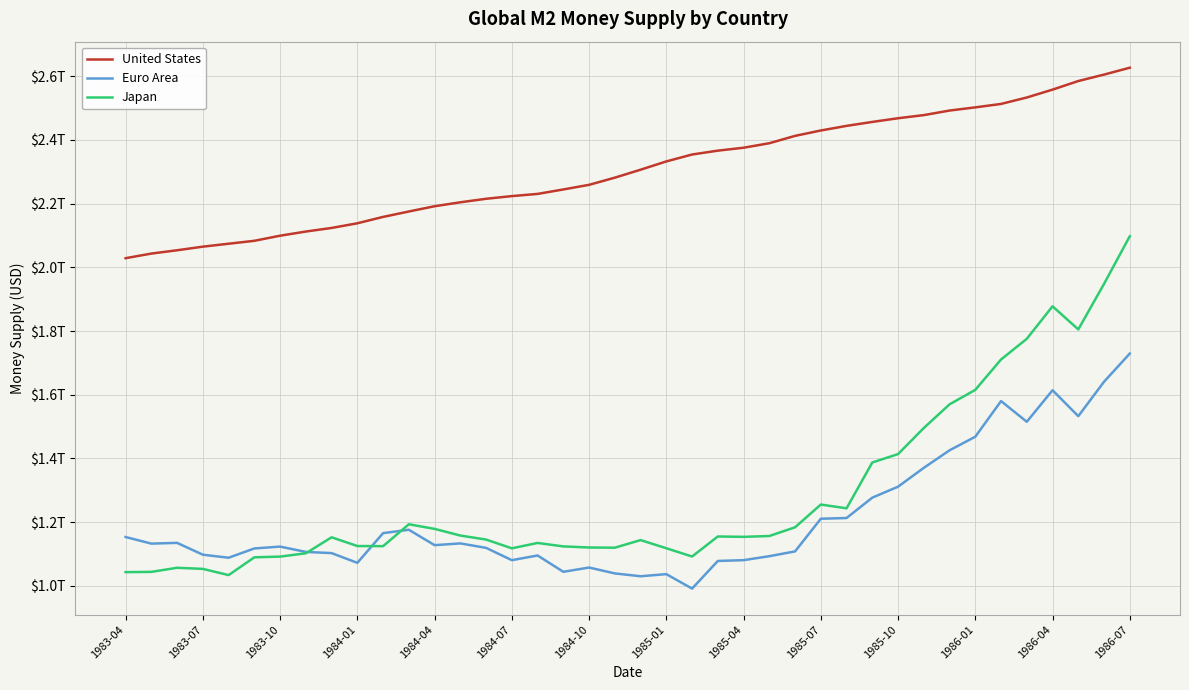

Does the chart display data point markers on the line(s)?

No